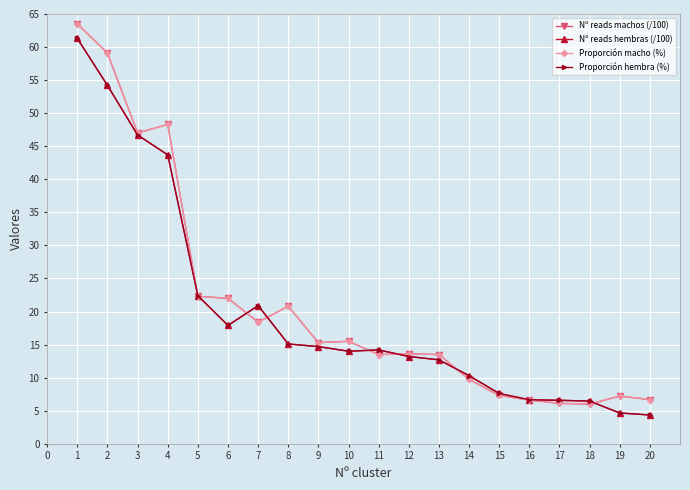

Reading left to right, extract all data points from this chart.

Nº reads machos (/100): 1=63.5	2=59.1	3=47.0	4=48.3	5=22.3	6=22.0	7=18.4	8=20.8	9=15.3	10=15.5	11=13.5	12=13.6	13=13.5	14=9.7	15=7.3	16=6.6	17=6.1	18=6.0	19=7.2	20=6.7
Nº reads hembras (/100): 1=61.3	2=54.2	3=46.7	4=43.7	5=22.4	6=17.9	7=20.9	8=15.1	9=14.7	10=14.0	11=14.2	12=13.2	13=12.7	14=10.3	15=7.6	16=6.7	17=6.6	18=6.5	19=4.7	20=4.4
Proporción macho (%): 1=63.5	2=59.1	3=47.0	4=48.3	5=22.3	6=22.0	7=18.4	8=20.8	9=15.3	10=15.5	11=13.5	12=13.6	13=13.5	14=9.7	15=7.3	16=6.6	17=6.1	18=6.0	19=7.2	20=6.7
Proporción hembra (%): 1=61.3	2=54.2	3=46.7	4=43.7	5=22.4	6=17.9	7=20.9	8=15.1	9=14.7	10=14.0	11=14.2	12=13.2	13=12.7	14=10.3	15=7.6	16=6.7	17=6.6	18=6.5	19=4.7	20=4.4